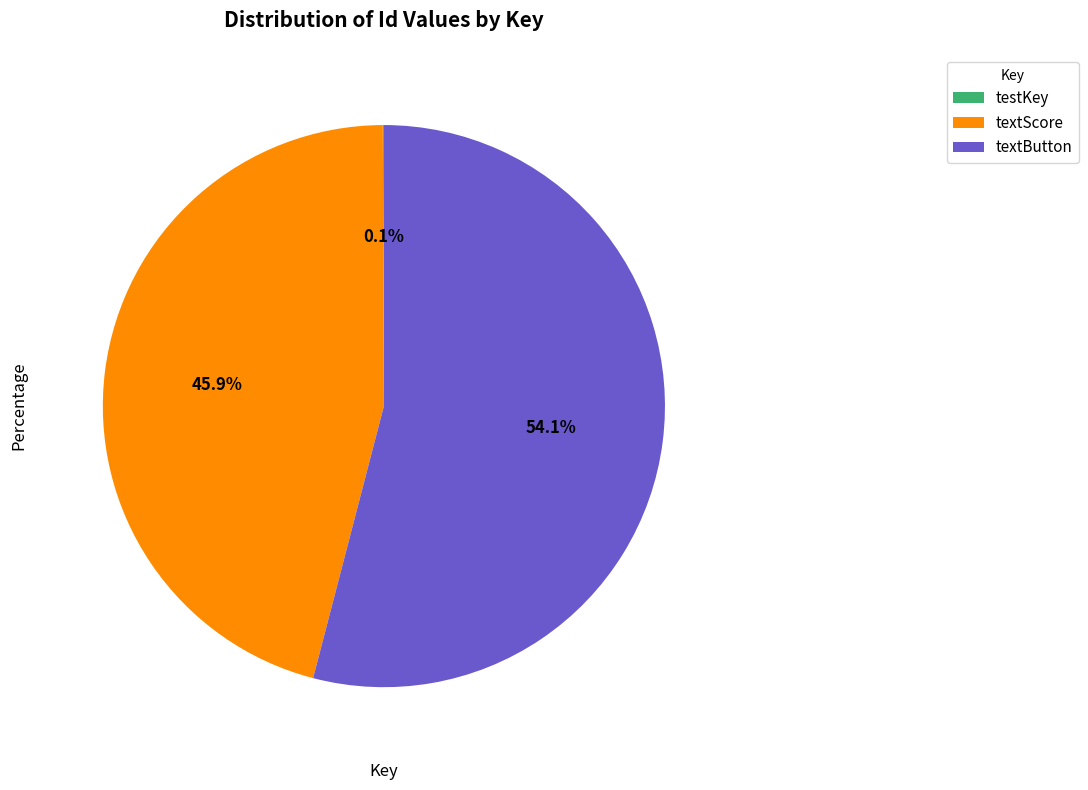

What portion of the pie excludes textScore?

54.1%